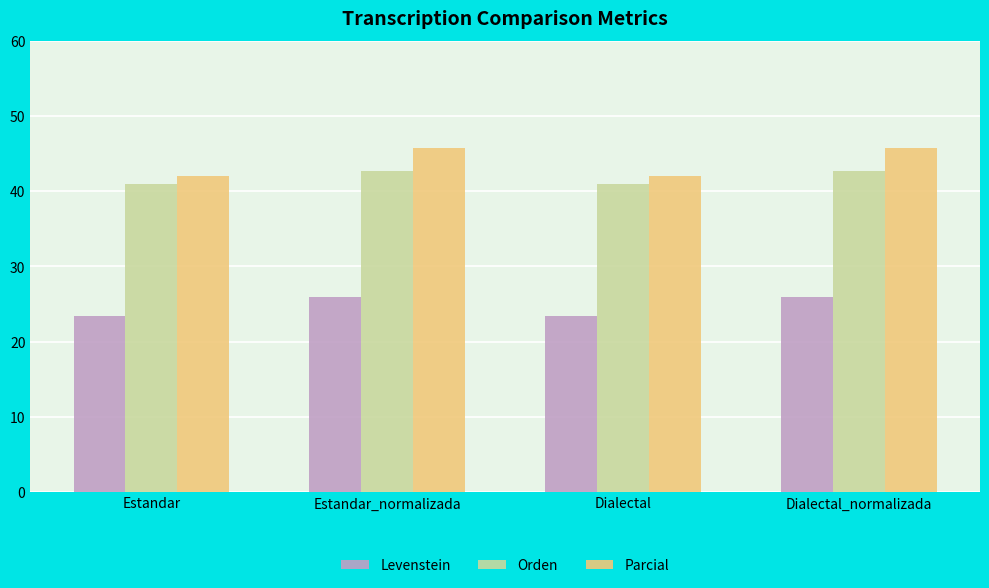

What is the total value across all series at Estandar?

106.5